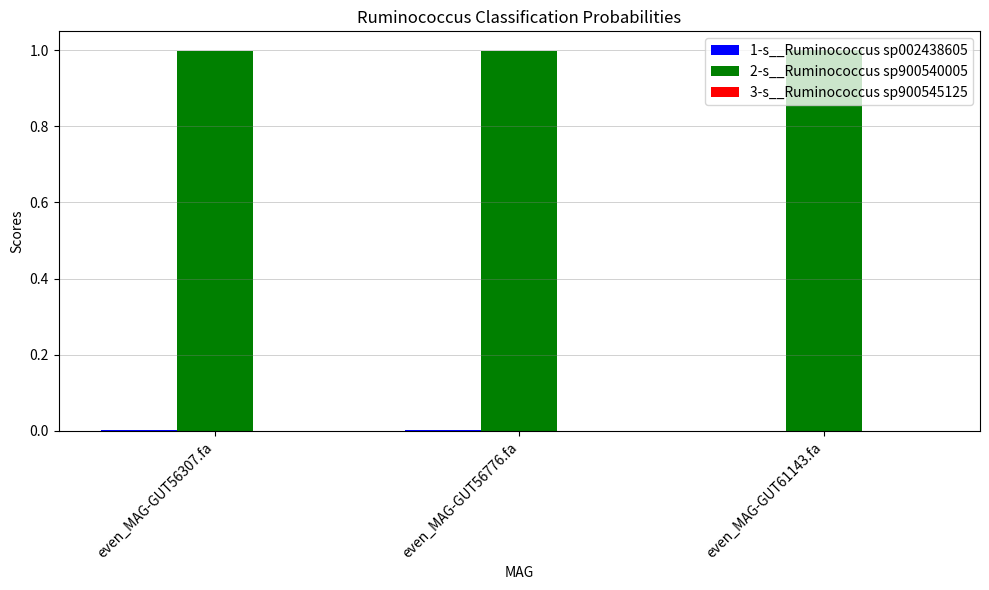

Count the number of categories in the chart.

3